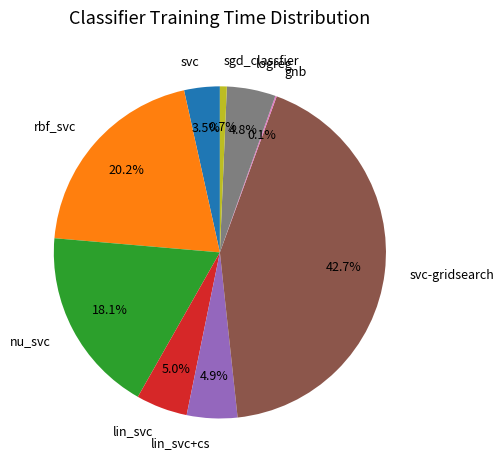

Which category has the biggest portion of the pie?

svc-gridsearch